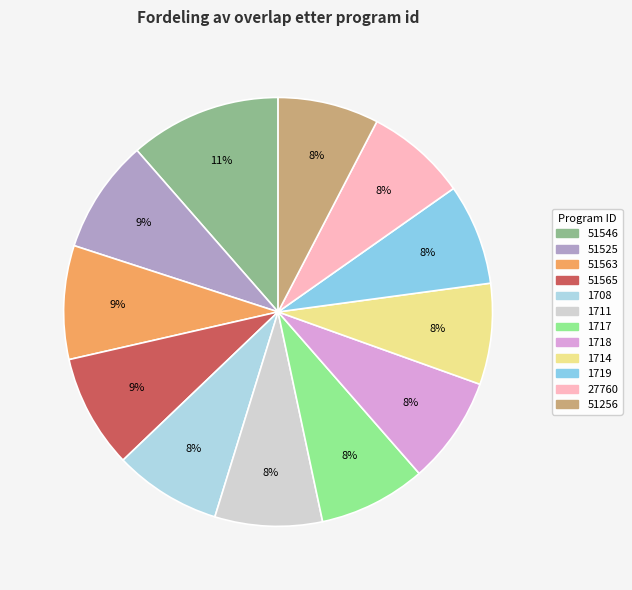

To the nearest percent, what percentage of the pie is 51563?

9%